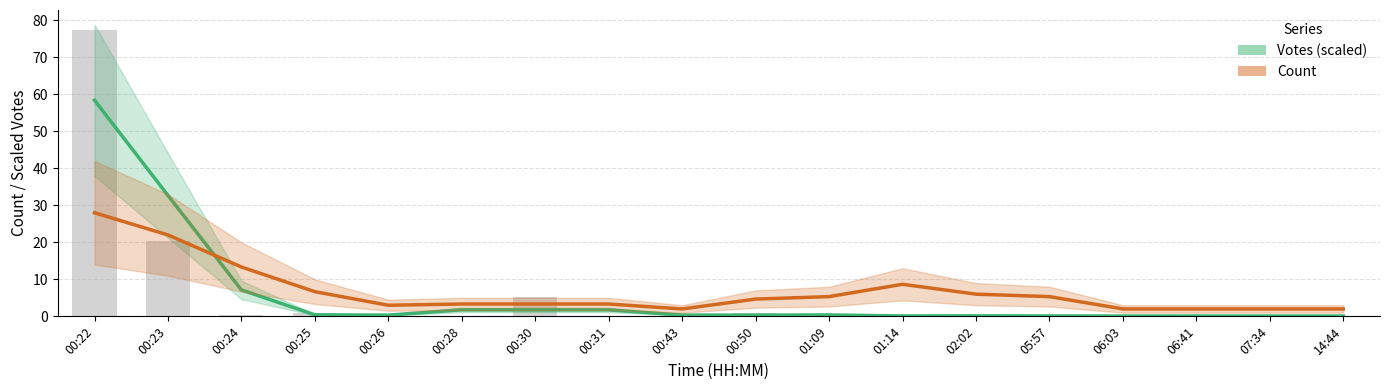

What value does the Votes (scaled) series have at 01:09?

0.4